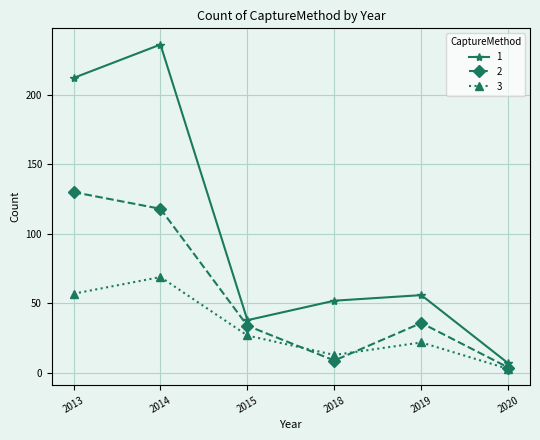

What is the value of the 3 point at the 4th from the left?

13